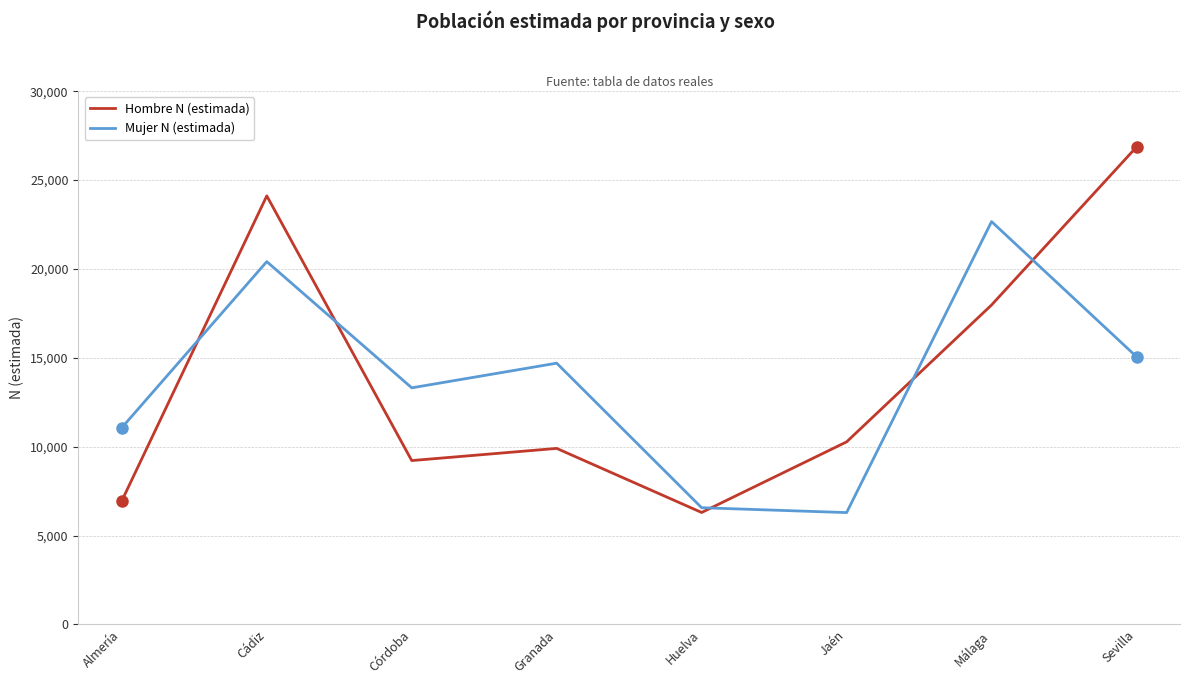

What are all the series names shown in the legend?

Hombre N (estimada), Mujer N (estimada)